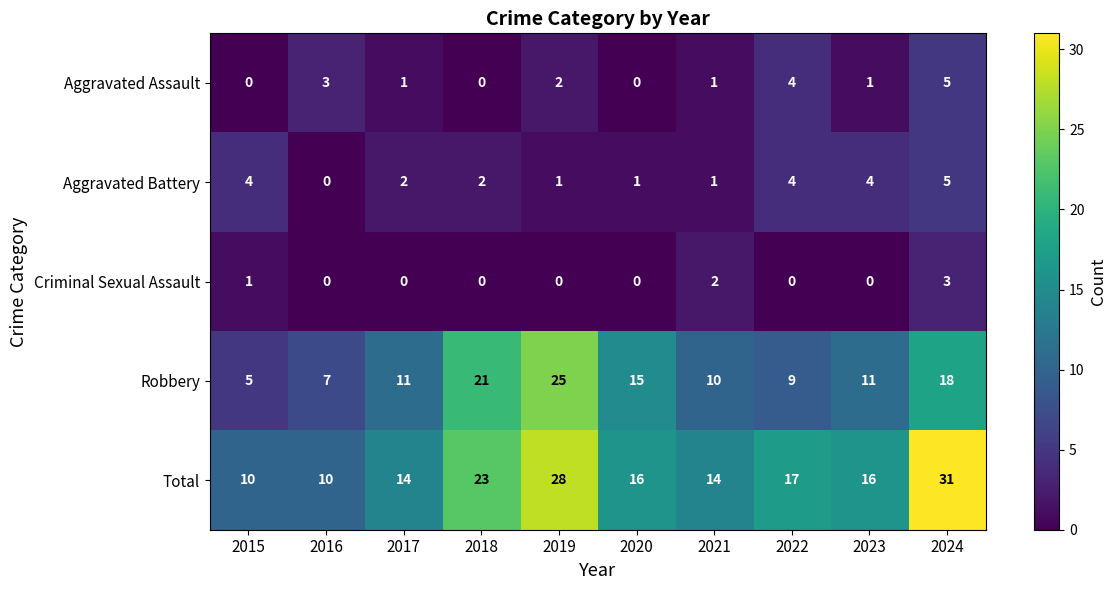

How many values in Aggravated Battery are above zero?

9